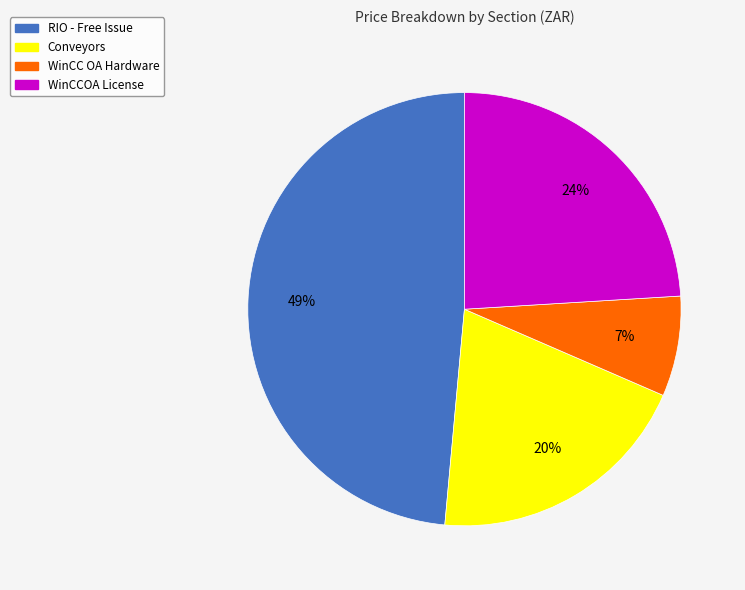

How many slices are in this pie chart?

4